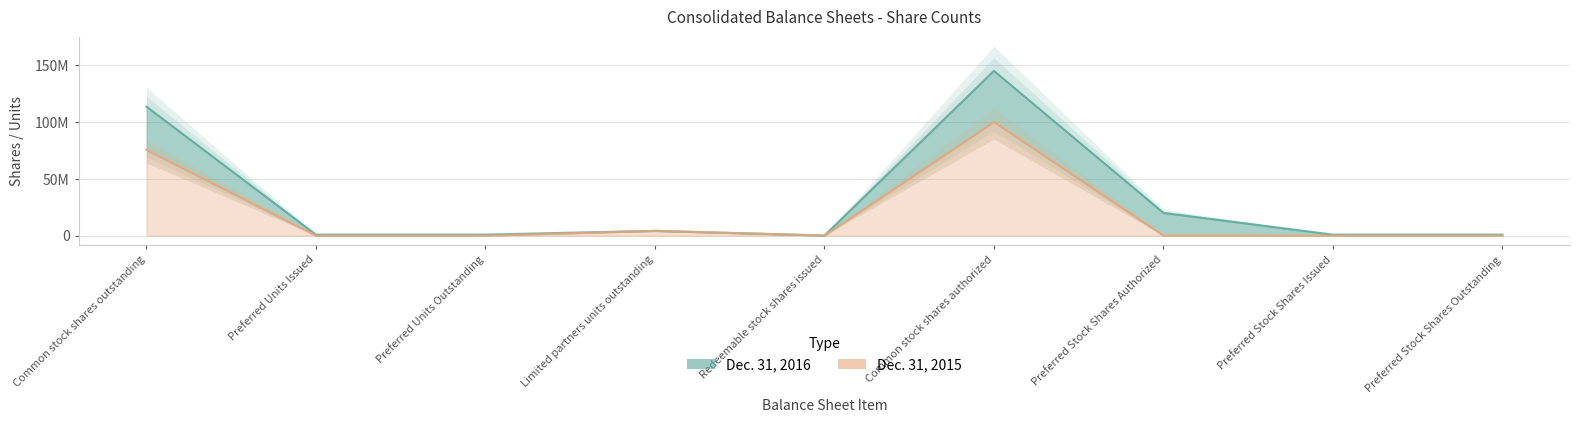

Reading left to right, list all the values displayed in this chart.

Dec. 31, 2016: 113518212	867846	867846	4220403	103578	145000000	20000000	867846	867846
Dec. 31, 2015: 75408571	0	0	4162996	90844	100000000	0	0	0